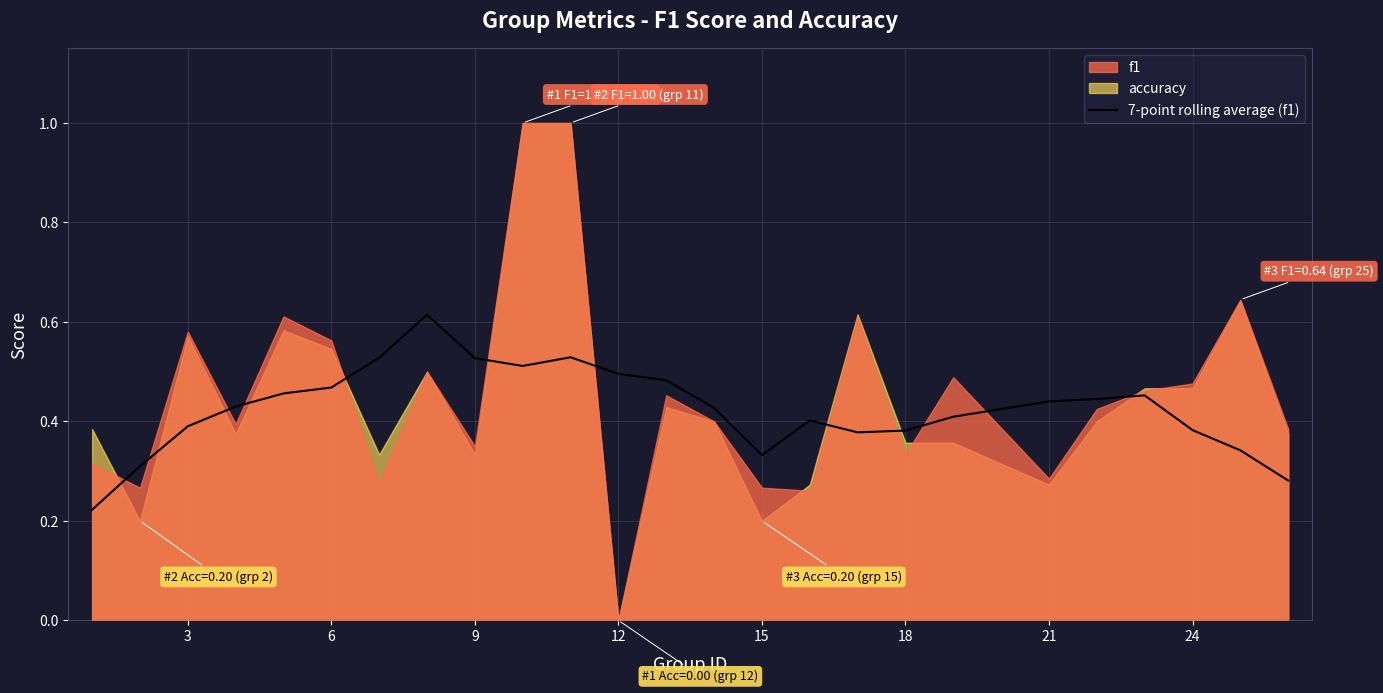

True or false: the data has more than 0 interior local peaks.

True